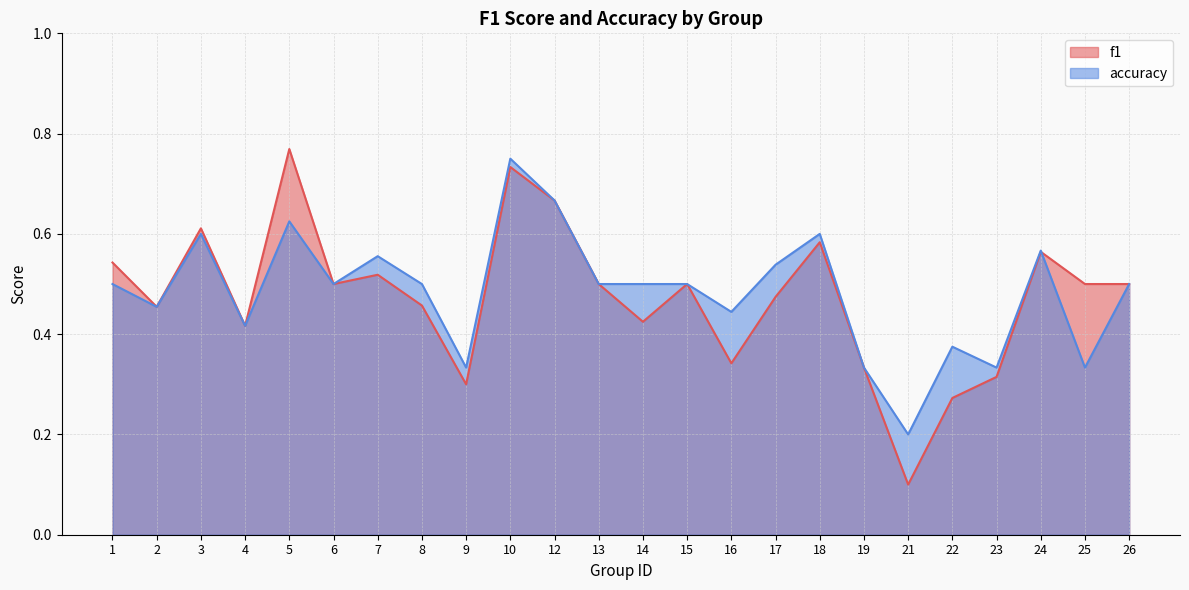

Rank the series by their average value, from highest to lowest.

accuracy, f1